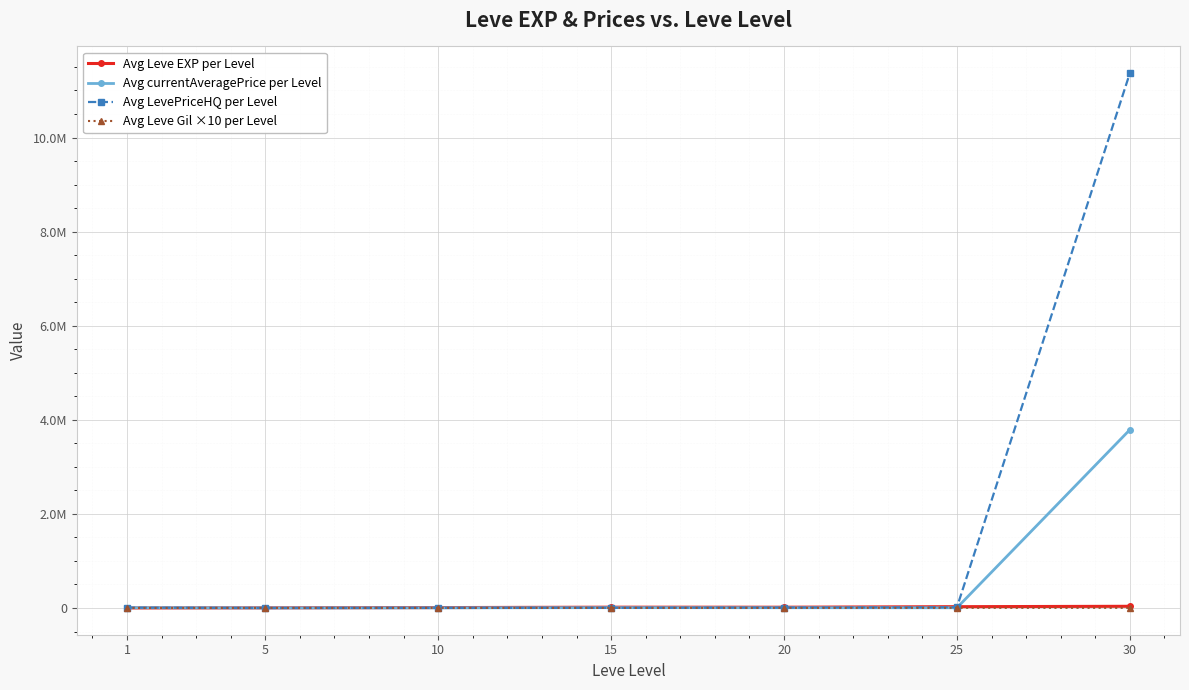

Which category has the lowest value in the Avg Leve Gil ×10 per Level series?

1